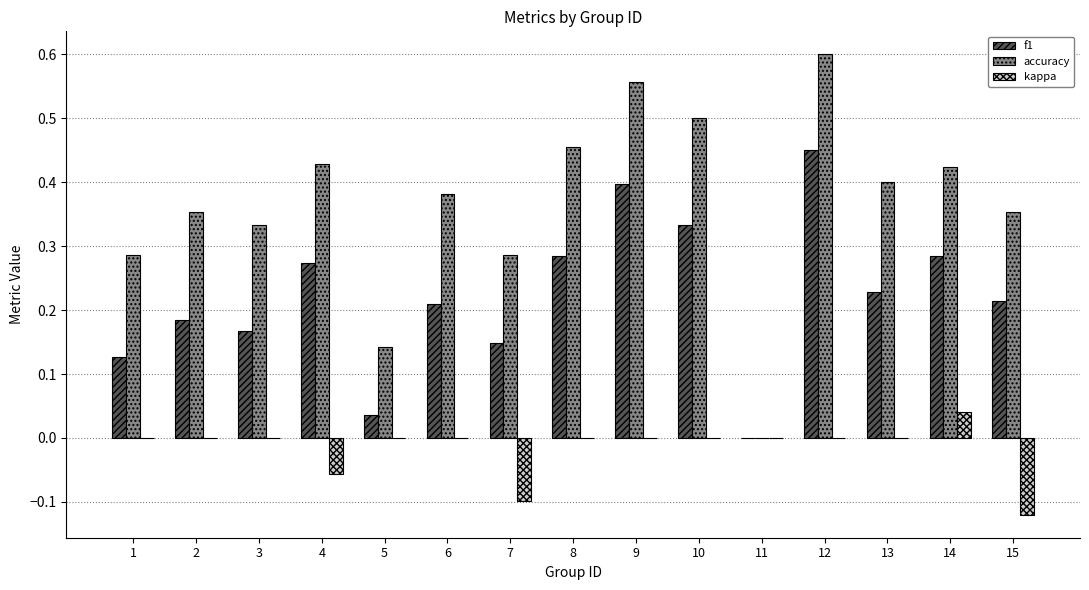

Which series changed the most between 5 and 12?

accuracy